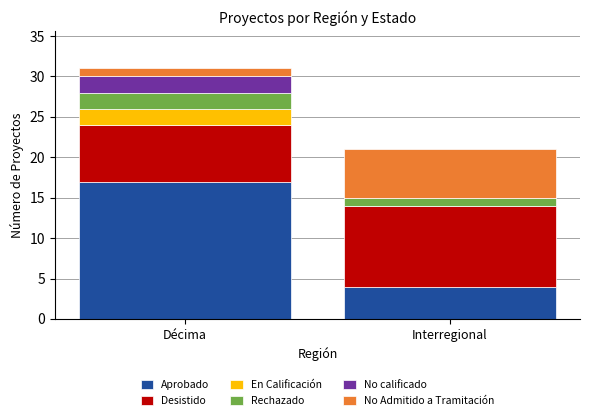

Which category has the highest value in the Aprobado series?

Décima